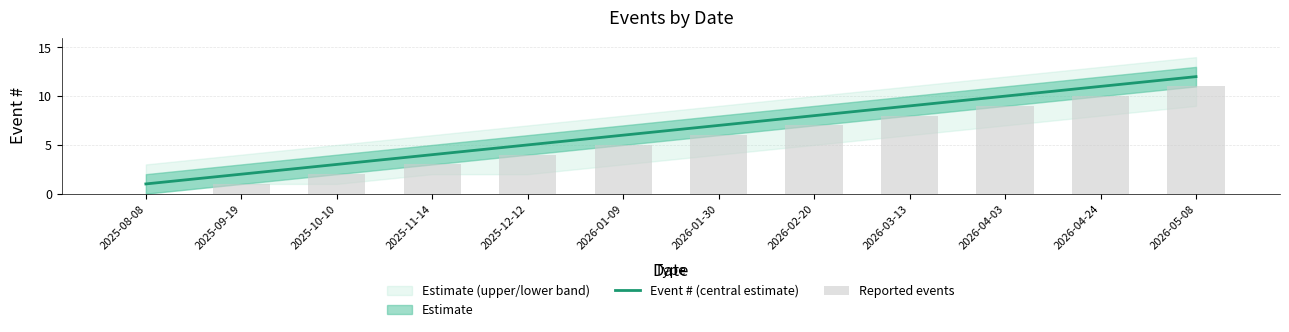

Is the value of Event # (central estimate) at 2026-02-20 greater than the value of Reported events at 2026-03-13?

No